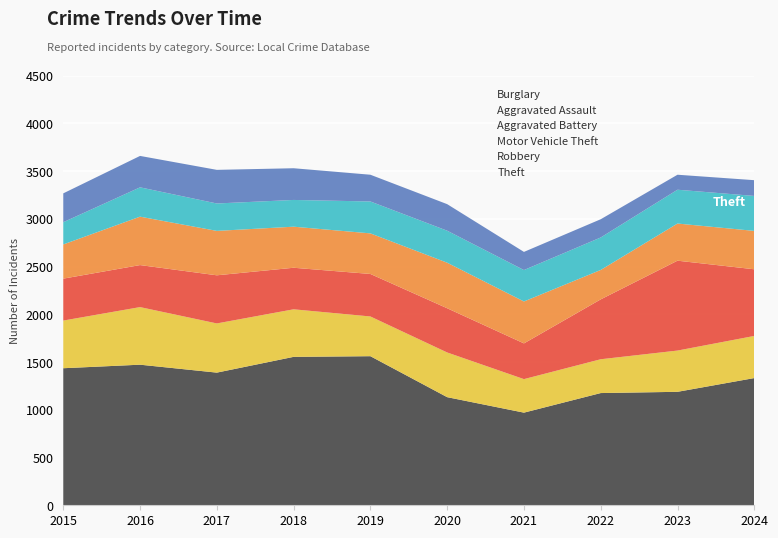

Reading right to left, what are all the values shown in this chart?

Theft: 1332	1188	1175	970	1132	1561	1554	1389	1472	1435
Robbery: 441	432	354	351	468	416	498	515	603	499
Motor Vehicle Theft: 698	941	627	374	463	445	435	504	440	439
Aggravated Battery: 402	389	308	439	477	425	430	465	507	358
Aggravated Assault: 366	354	340	329	335	334	280	287	307	233
Burglary: 165	157	191	190	278	280	332	352	329	302